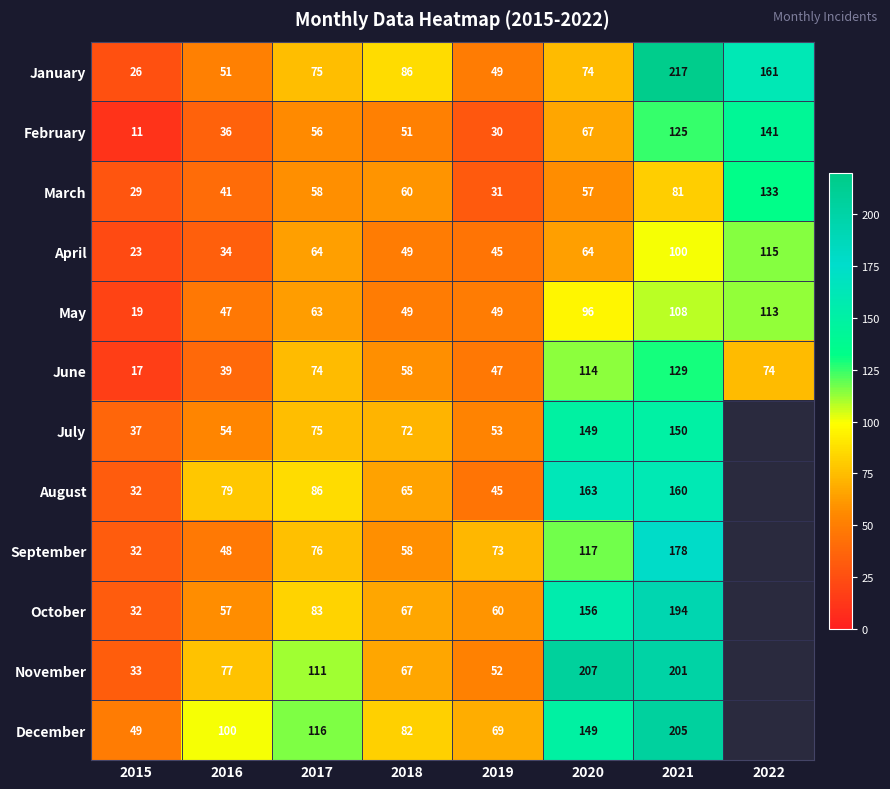

What is the sum of the October values at 2019 and 2015?

92